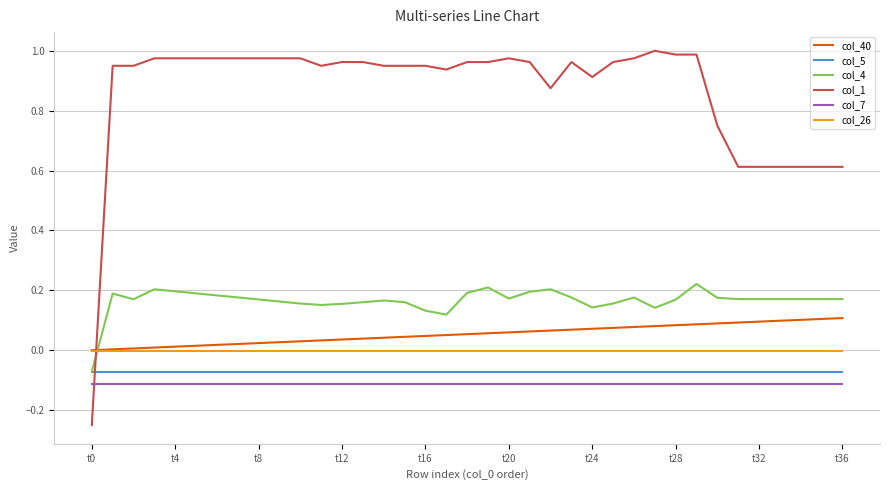

True or false: col_1 and col_26 cross at least once.

True